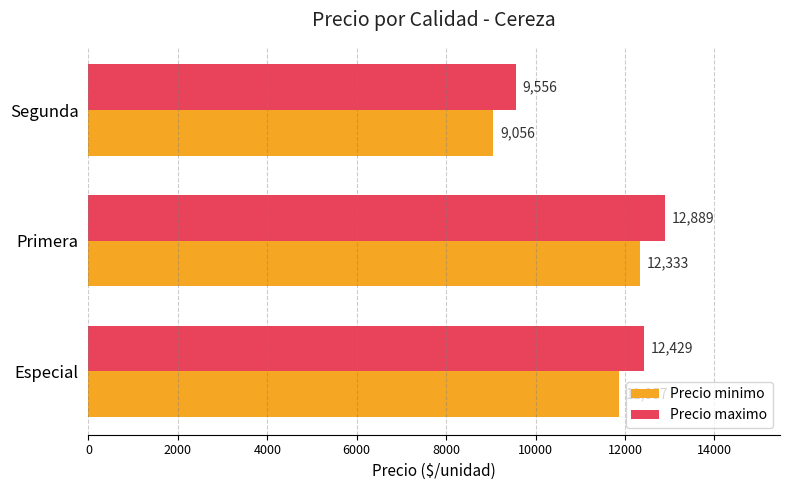

What are all the series names shown in the legend?

Precio minimo, Precio maximo